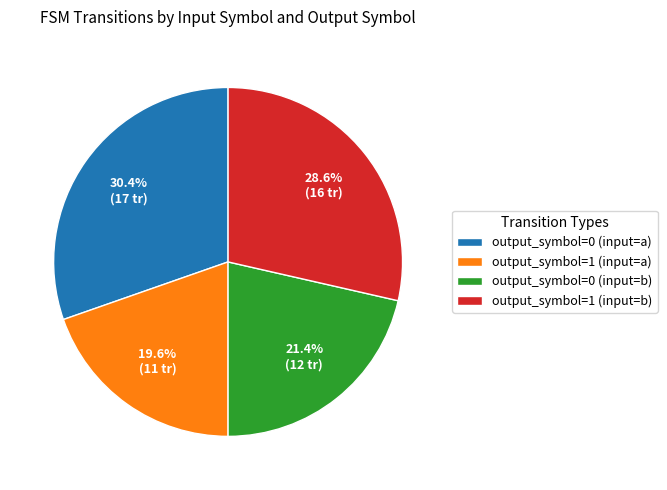

Which slice is the largest?

output_symbol=0 (input=a)